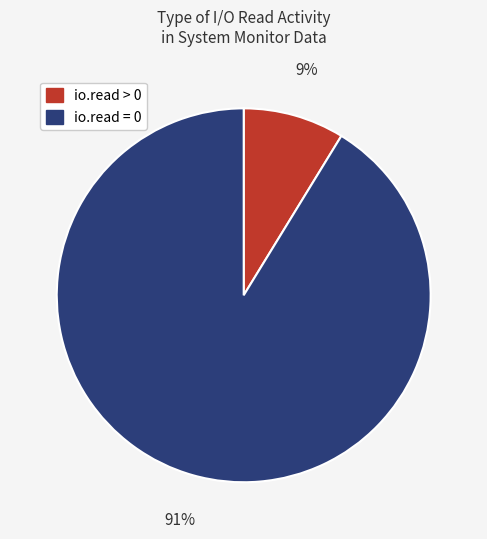

Does io.read > 0 account for over 50% of the chart?

No